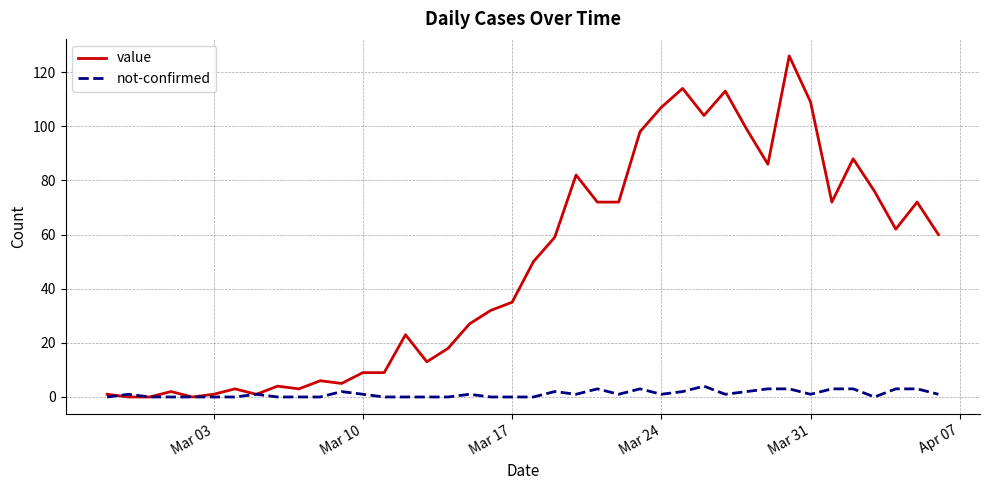

Which series has the largest total across all categories?

value